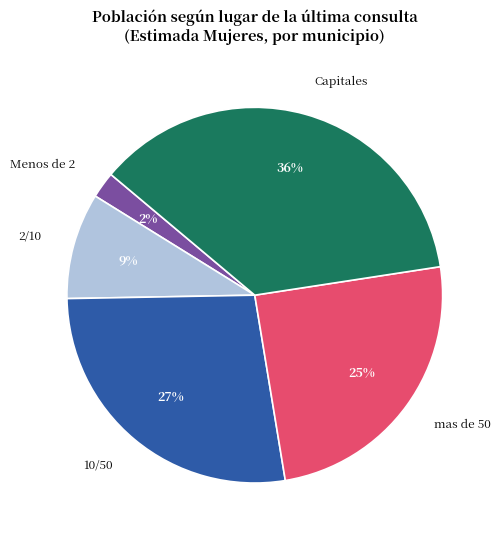

True or false: 10/50 accounts for 23% of the total.

False